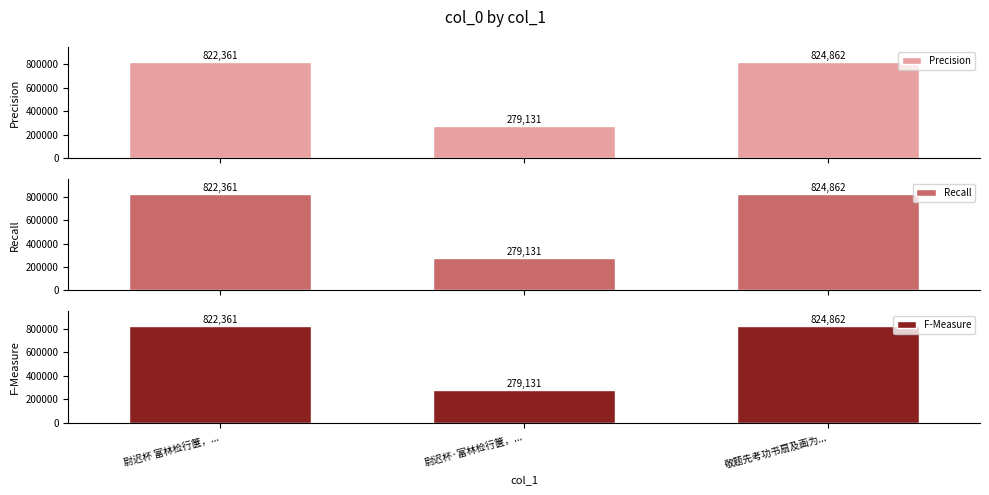

What is the maximum value shown in the chart?

824862